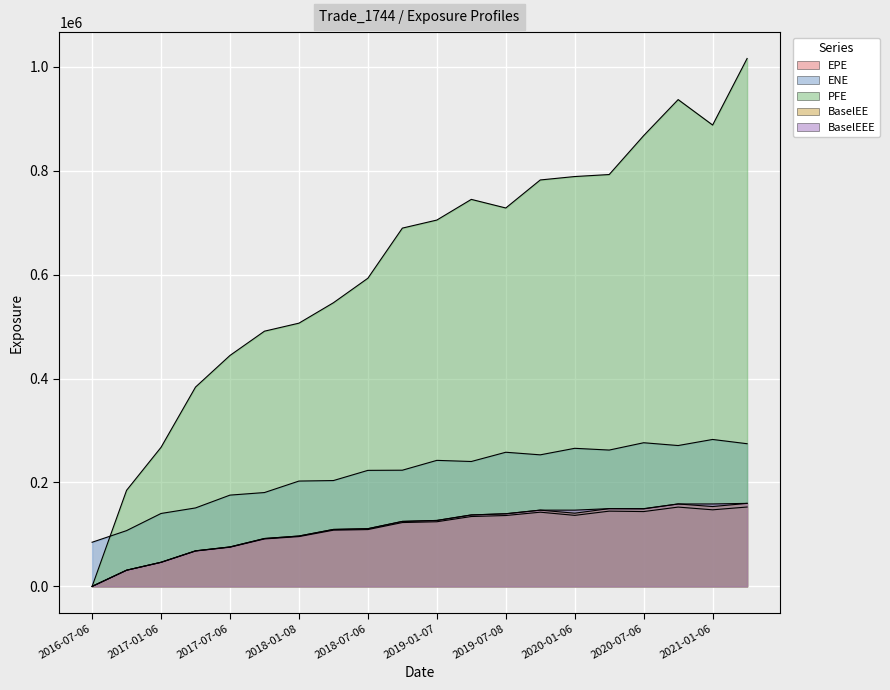

In EPE, how many points are higher than both neighbors (excluding endpoints)?

3